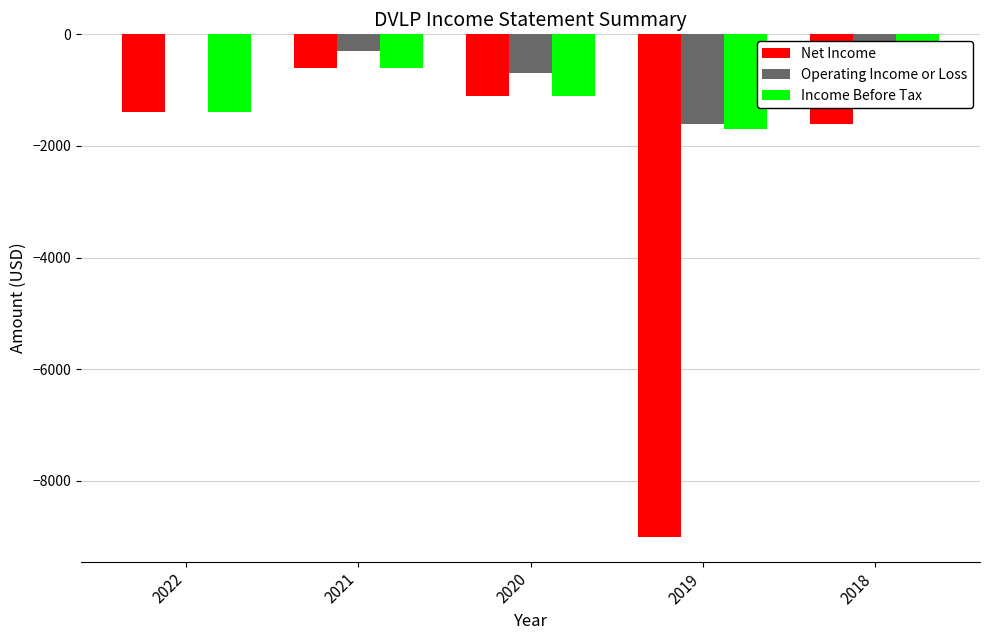

What is the sum of the Income Before Tax values at 2020 and 2021?

-1700